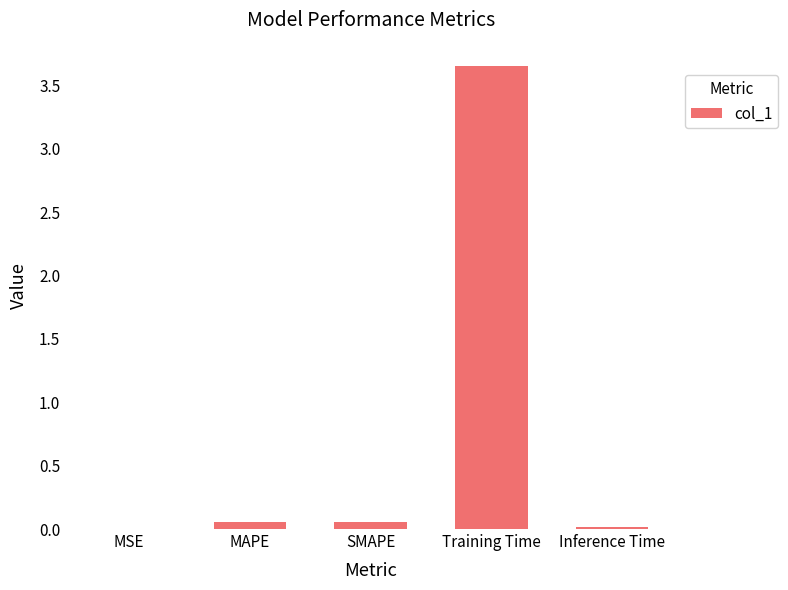

The chart shows a value of 0.0 at MSE. True or false?

True